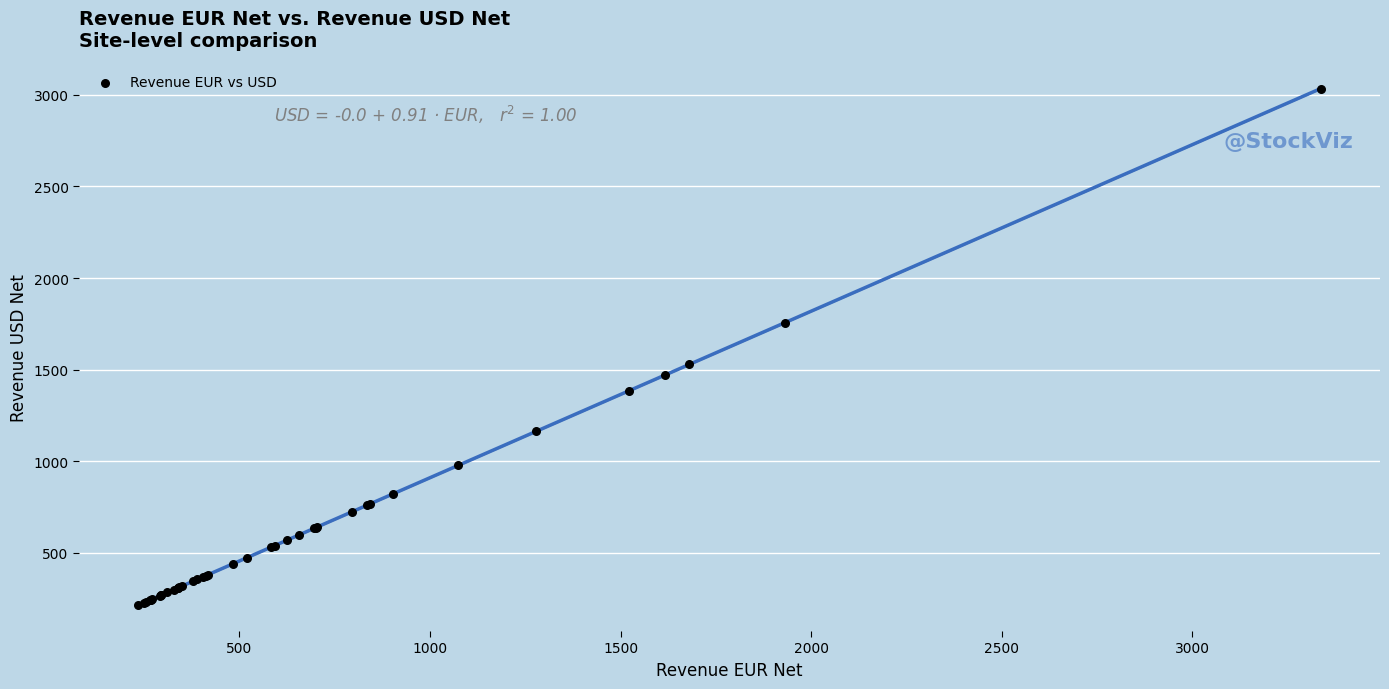

What Y value in the scatter plot is closest to 1624?

1528.6